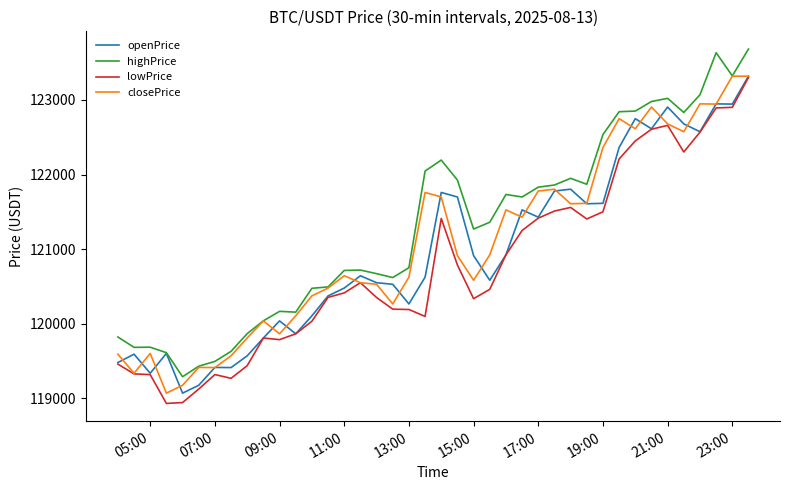

Which series has the largest total across all categories?

highPrice